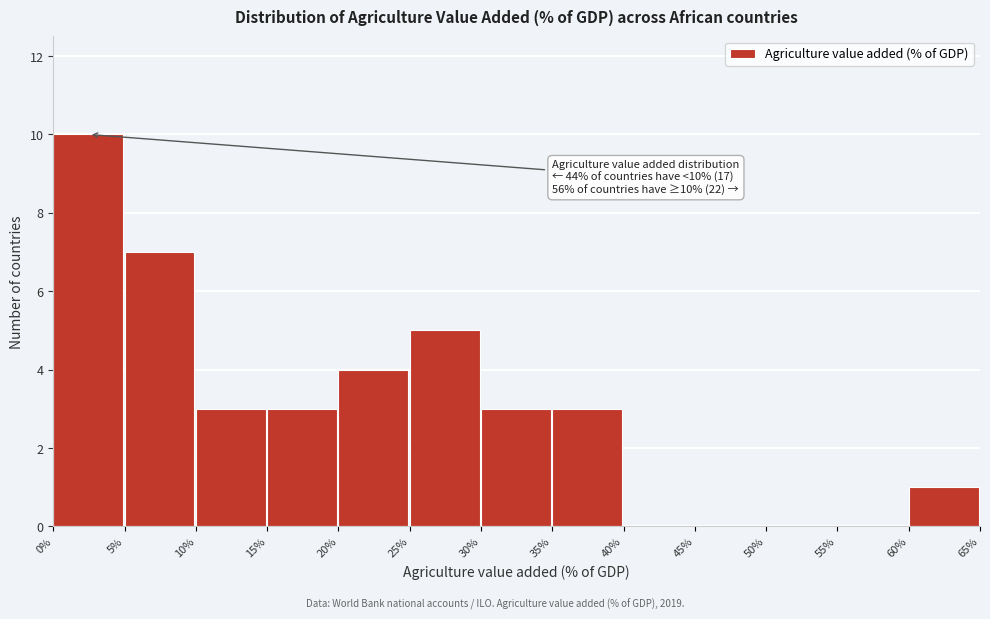

Which range on the x-axis has the tallest bar?

0% to 5%